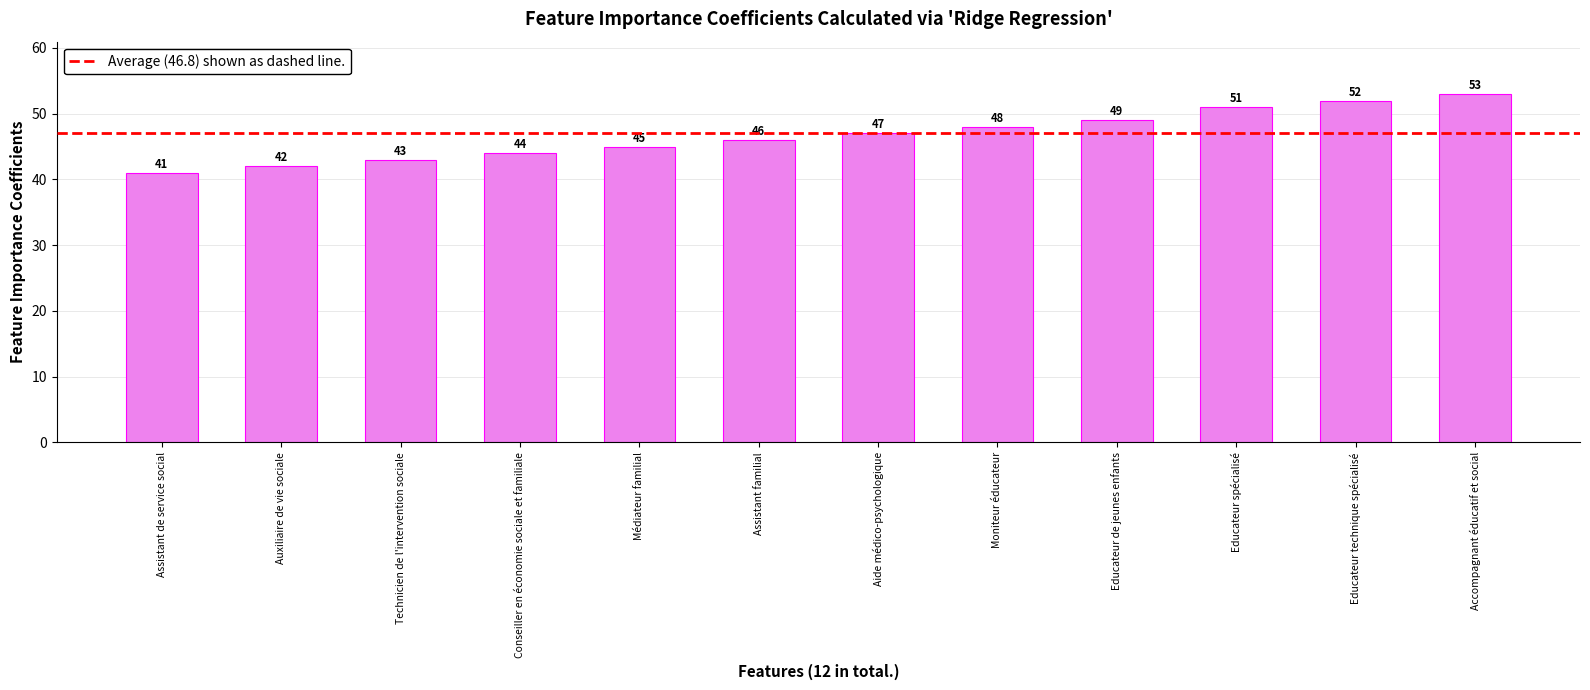

What is the difference between the maximum and second lowest values?

11